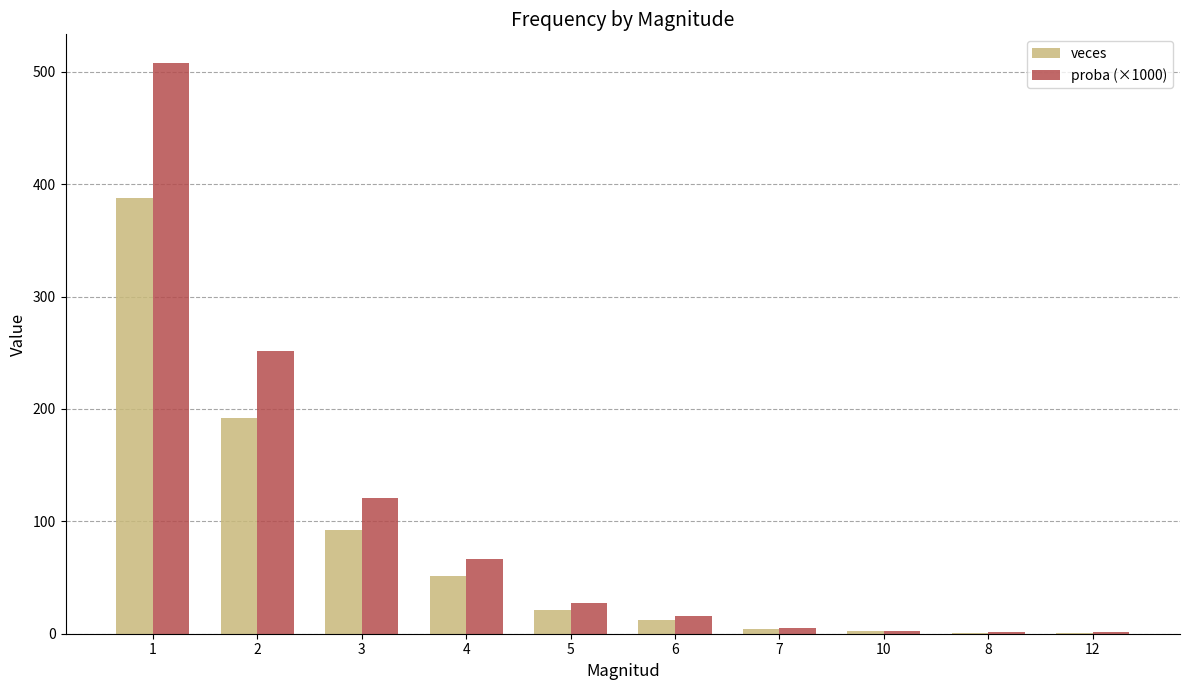

What is the sum of the veces values at 6 and 1?

400.0